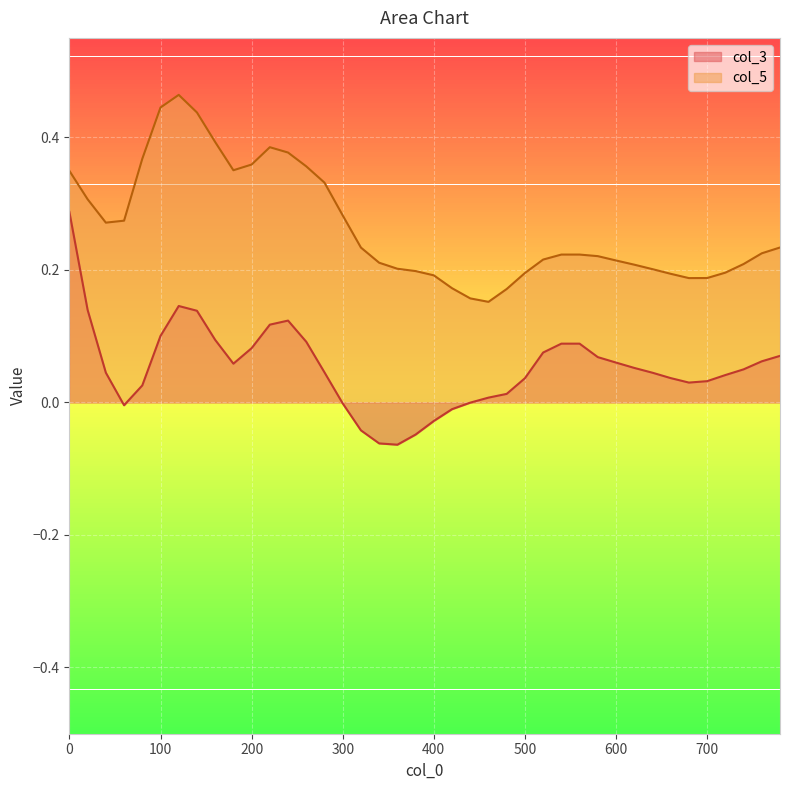

What is the approximate value of col_5 at 80?

0.4